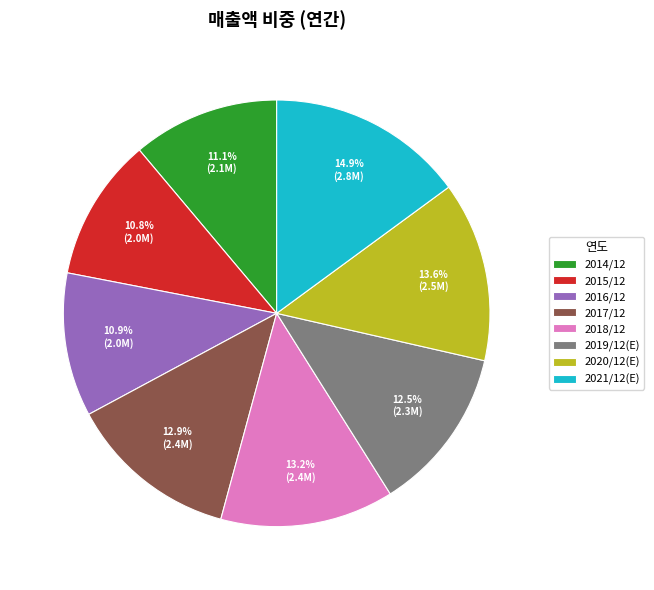

What percentage is NOT represented by 2014/12?

88.9%